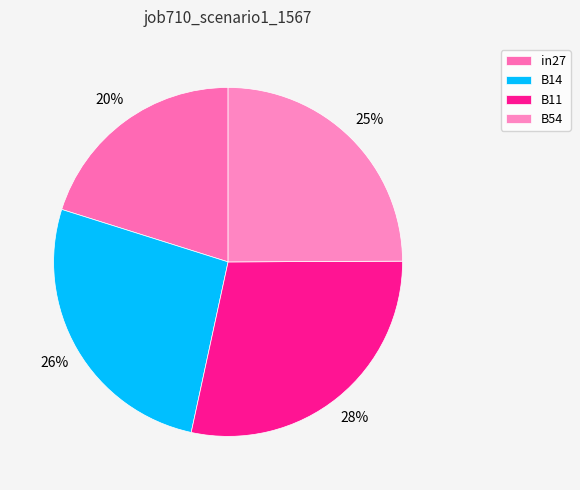

What percentage is the B14 slice, to the nearest percent?

26%